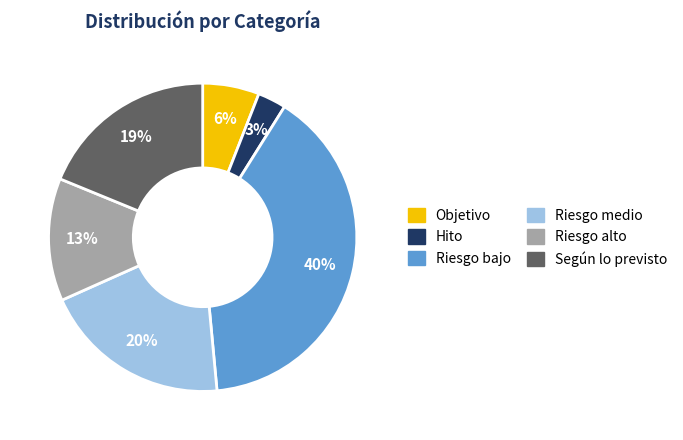

Is there any slice that represents more than half of the pie?

No